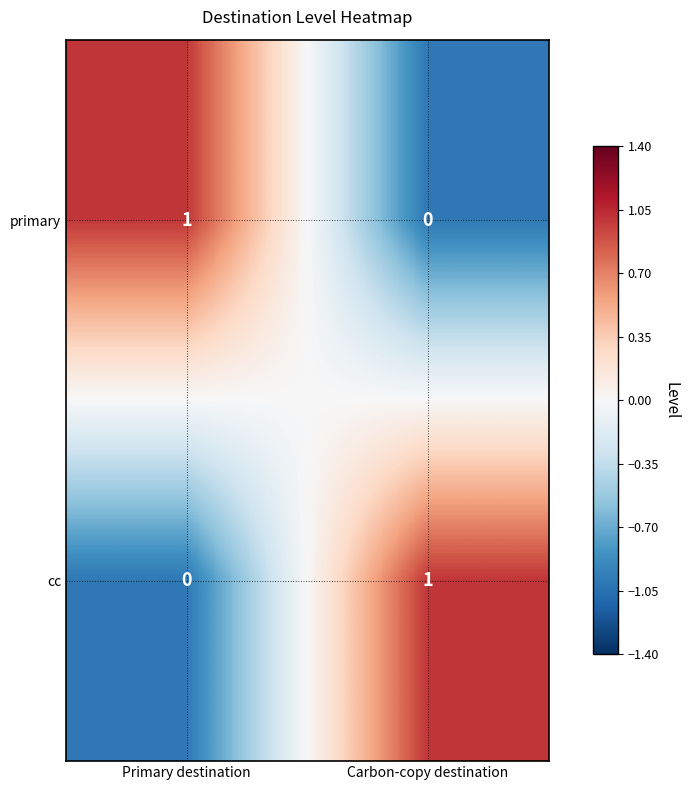

How many distinct data groups are displayed?

2